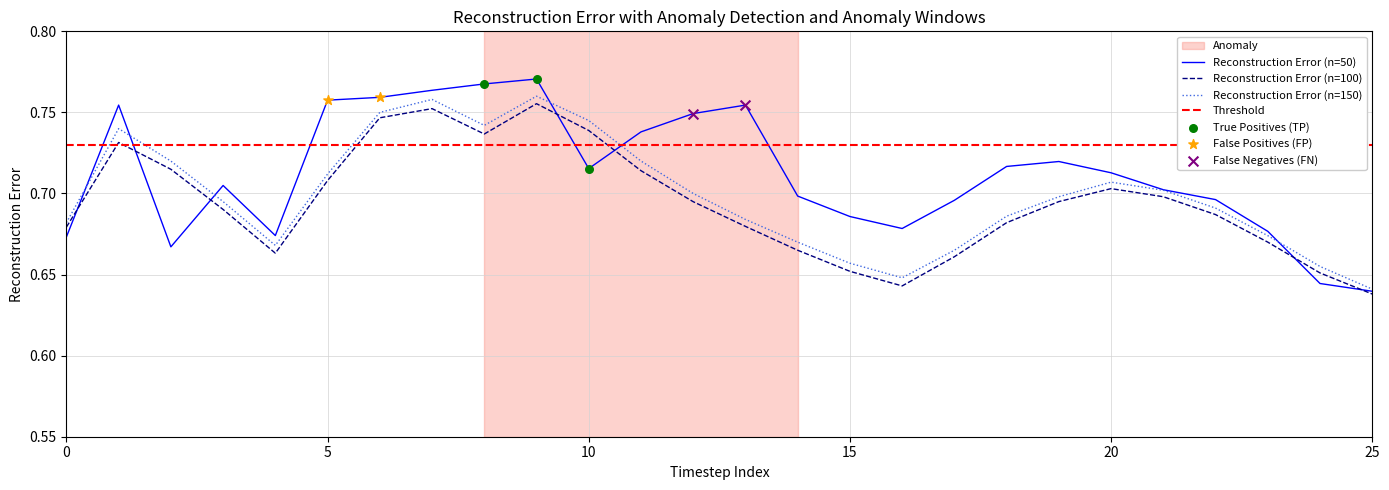

At how many categories does at least one series exceed 0?

26